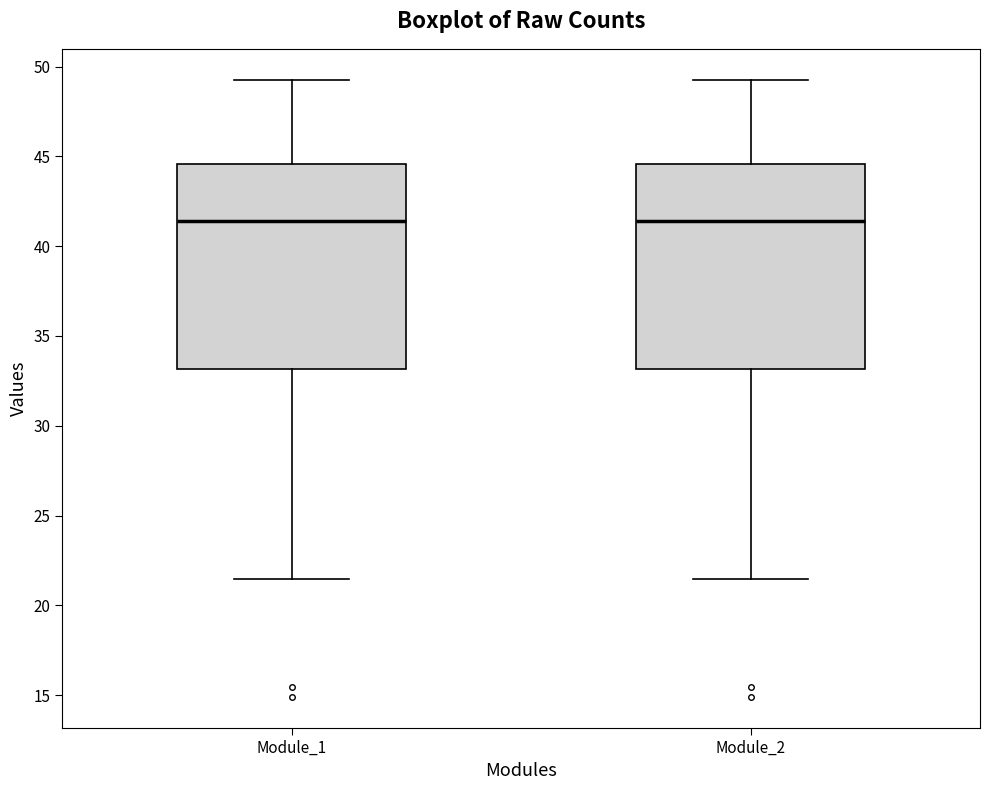

Where does the median line of the box for Module_1 sit on the y-axis? The values are not printed on the chart, so give them approximately, as read against the axis.

41.5